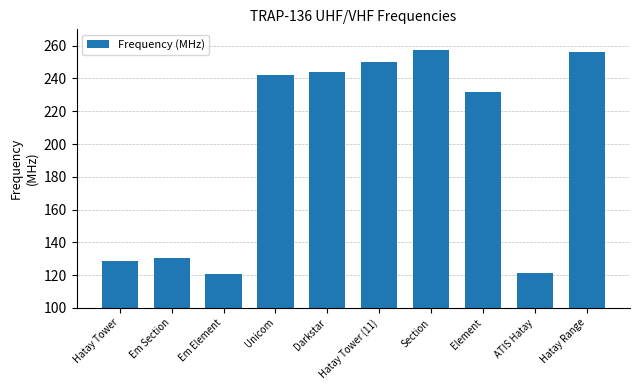

How many series are shown in this chart?

1